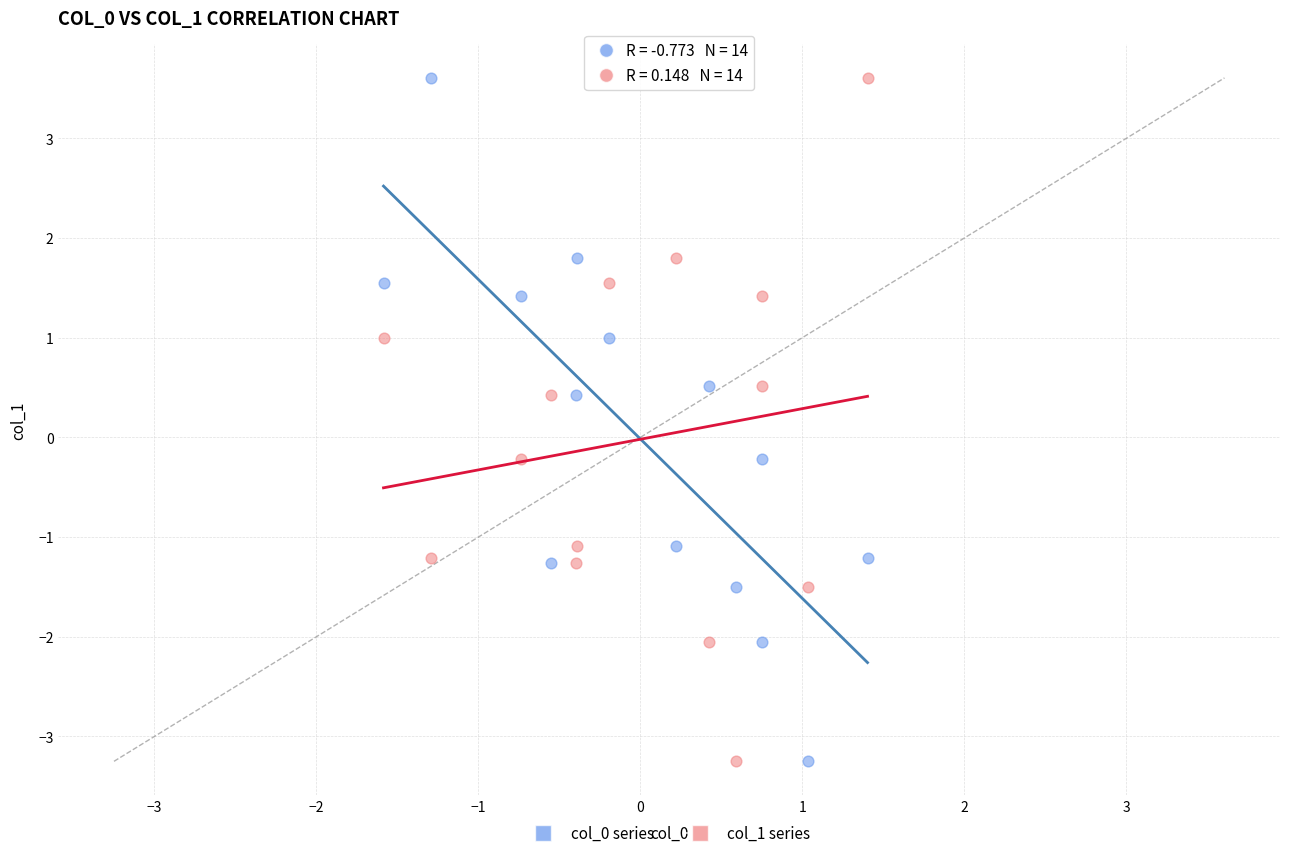

Across all data points, what is the range of Y values (max minus min)?

6.9